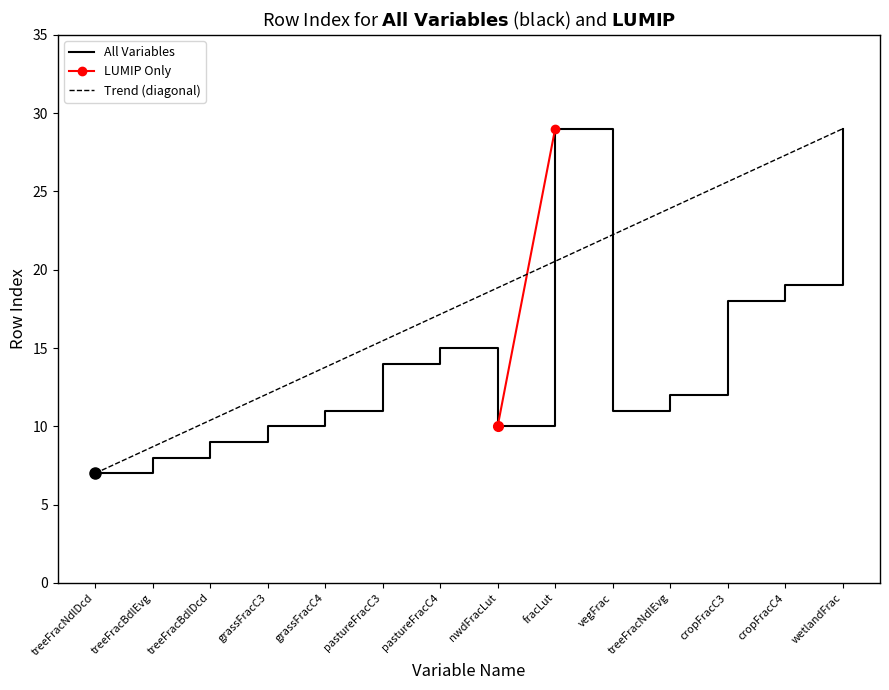

What value does the data have at pastureFracC3, to the nearest 10?

10